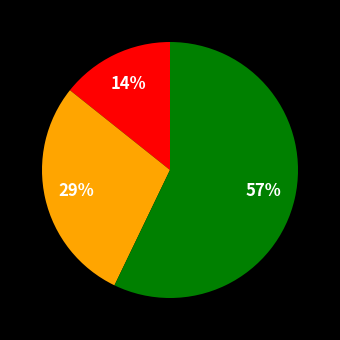

To the nearest percent, what is the difference between the largest and smallest slice percentages?

43%